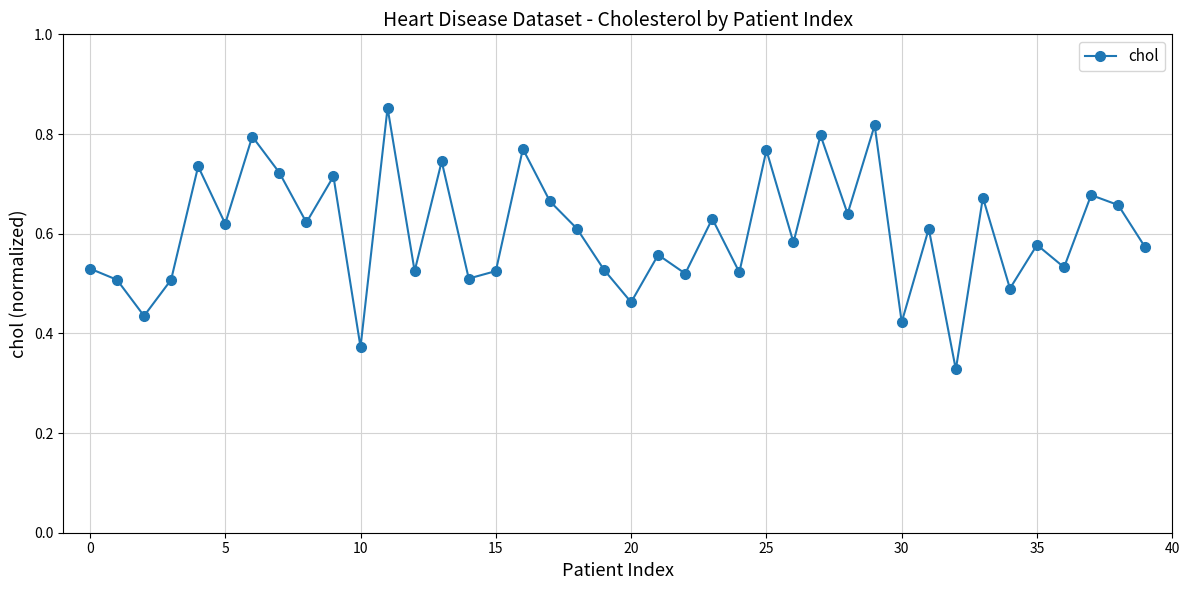

How many values are between 0 and 1?

40